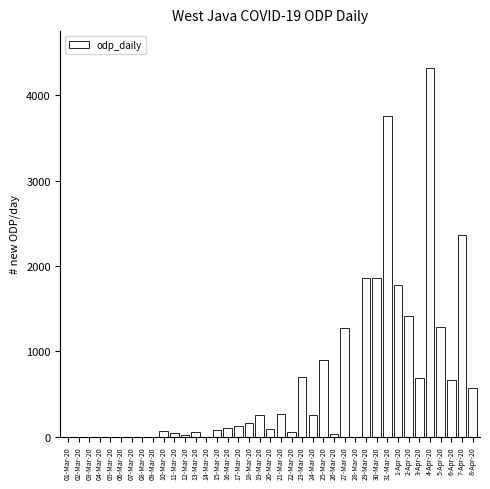

At which label is the value closest to 2160?

7-Apr-20